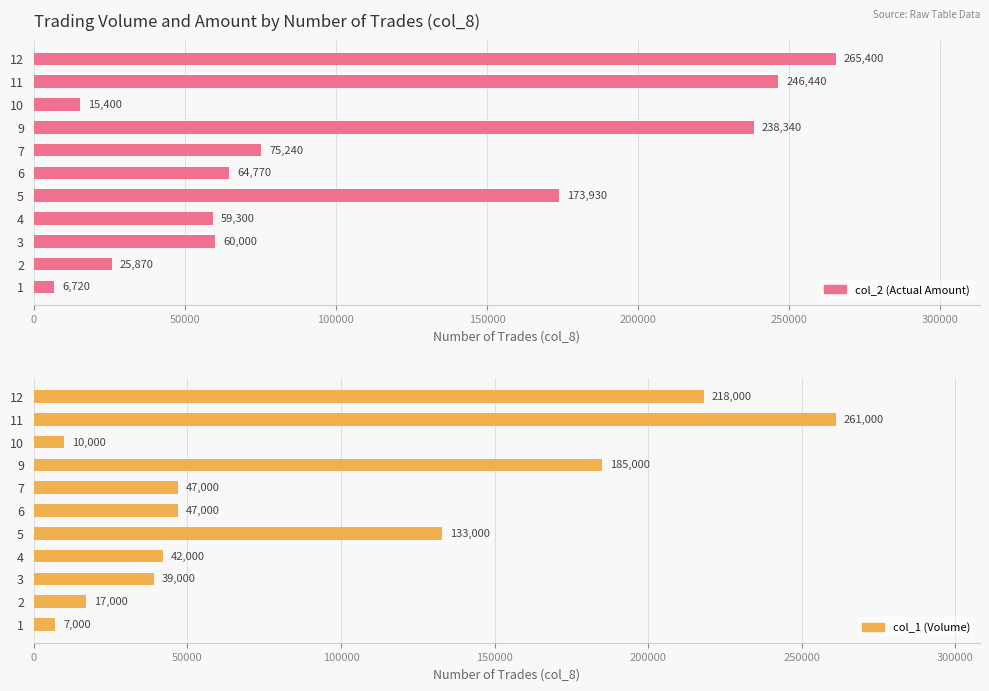

What is the minimum value shown in the chart?

6720